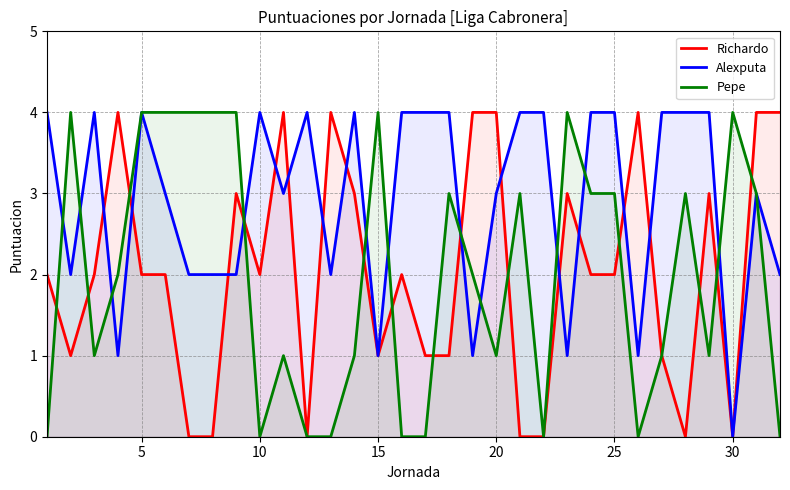

What is the greatest value displayed?

4